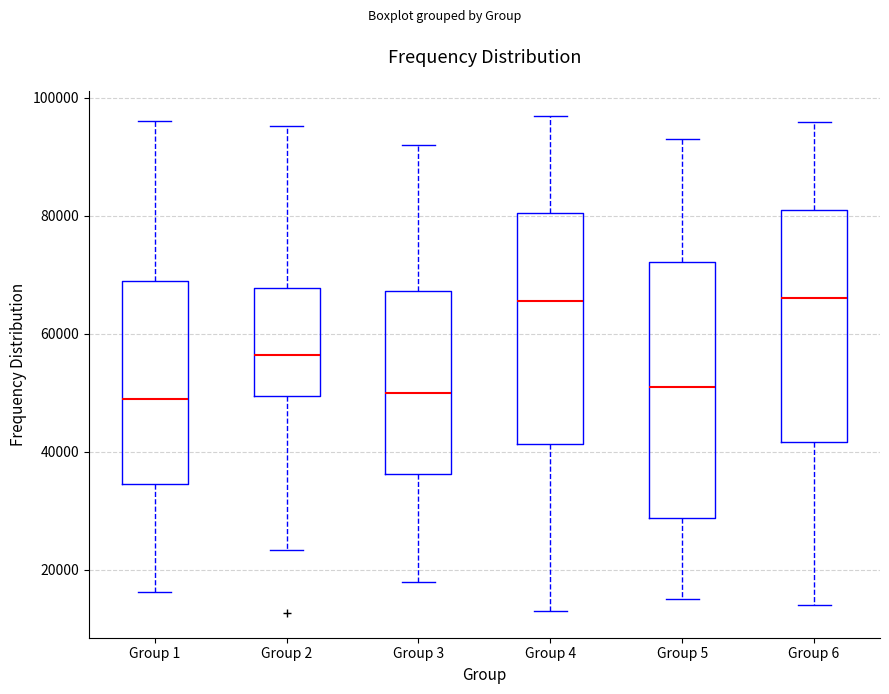

Reading left to right, transcribe this box plot: for each box, give where its median line is, the range the box spans, and where its two whiskers end, as read against the y-axis. The values are not printed on the chart, so give them approximately, as read against the axis.

Group 1: median 48000, box 34000 to 70000, whiskers 16000 to 96000
Group 2: median 56000, box 50000 to 68000, whiskers 24000 to 96000
Group 3: median 50000, box 36000 to 68000, whiskers 18000 to 92000
Group 4: median 66000, box 42000 to 80000, whiskers 14000 to 98000
Group 5: median 52000, box 28000 to 72000, whiskers 16000 to 94000
Group 6: median 66000, box 42000 to 82000, whiskers 14000 to 96000